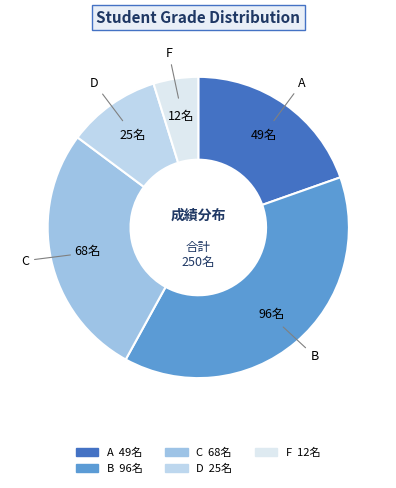

Is the sum of C and A greater than half?

No